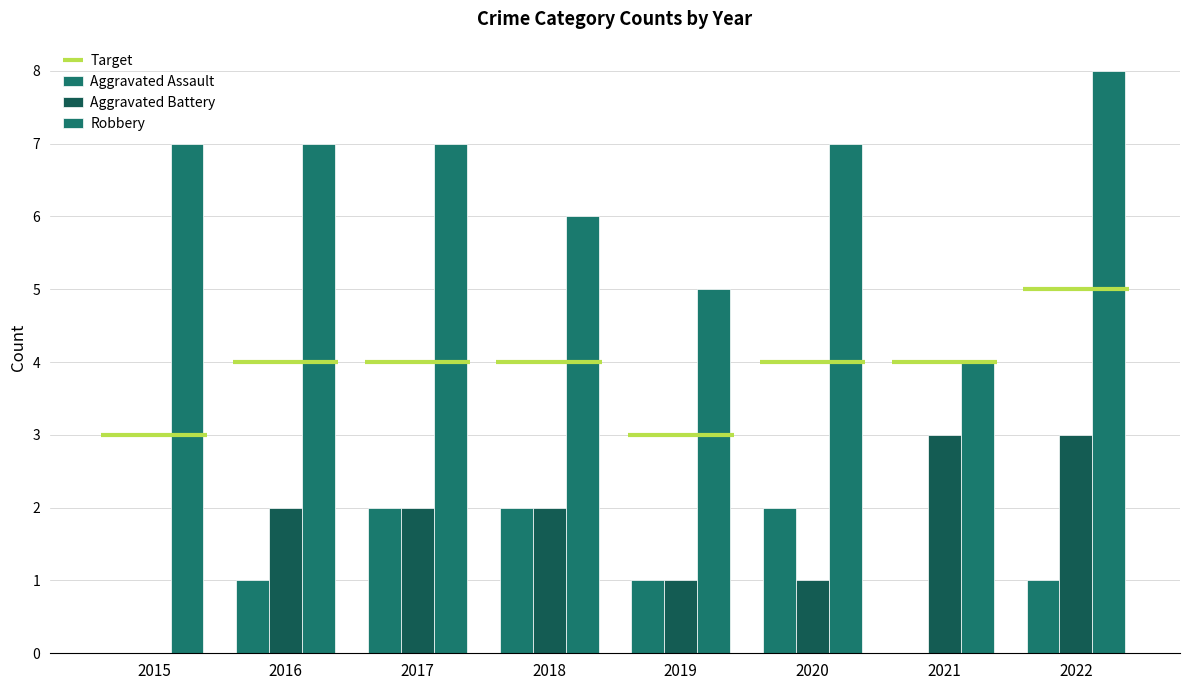

Is it true that Aggravated Assault equals 1 at 2020?

False